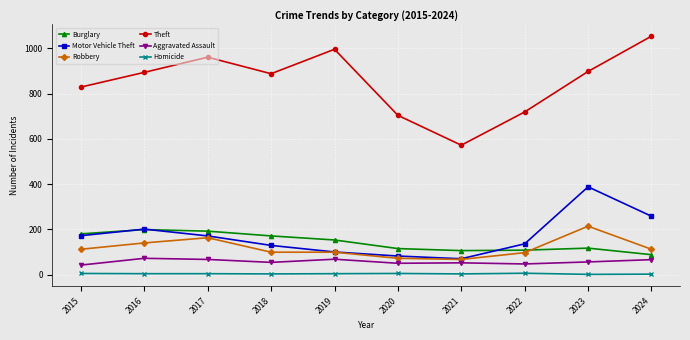

What is the sum of all Motor Vehicle Theft values?

1707